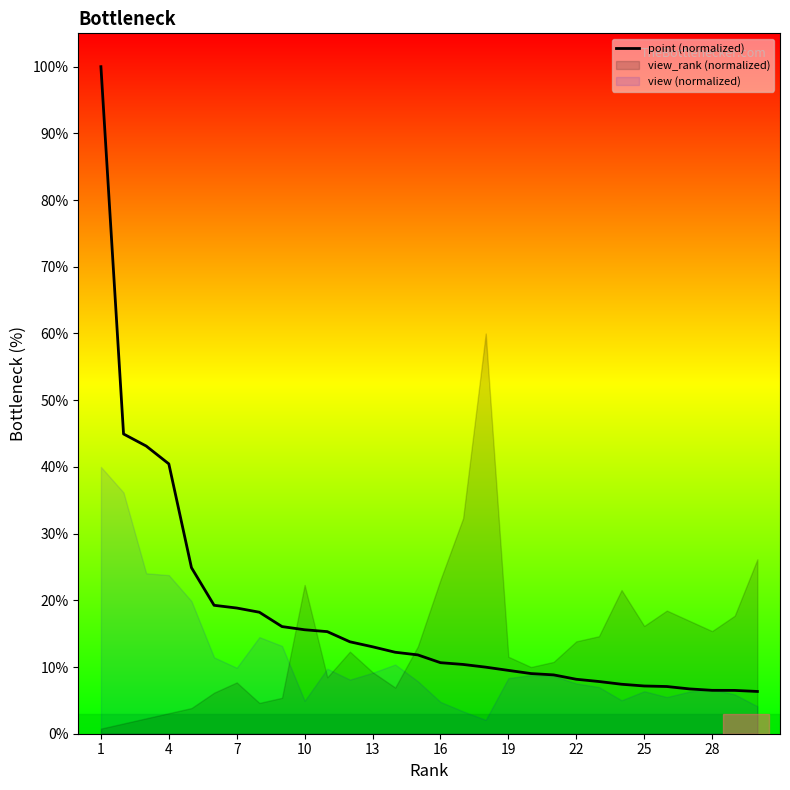

The point (normalized) series shows 40.5 at 4. True or false?

True